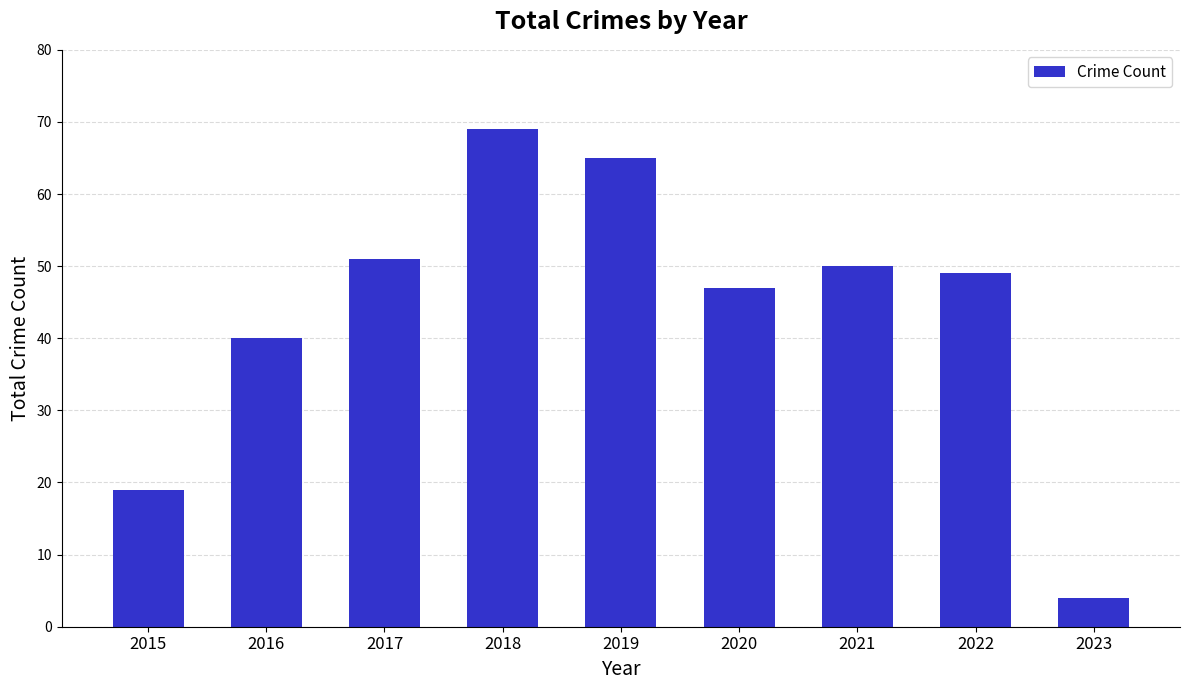

List the labels in order of value, largest first.

2018, 2019, 2017, 2021, 2022, 2020, 2016, 2015, 2023